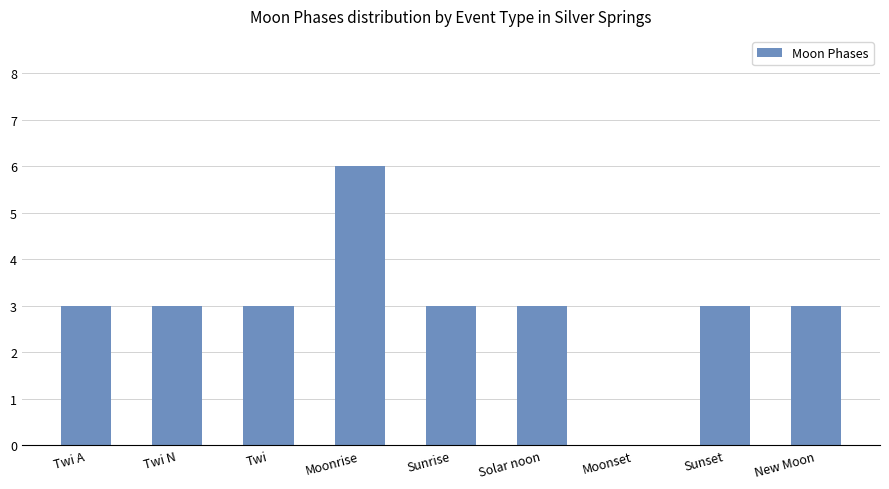

Is it true that the value at Twi is 5?

False